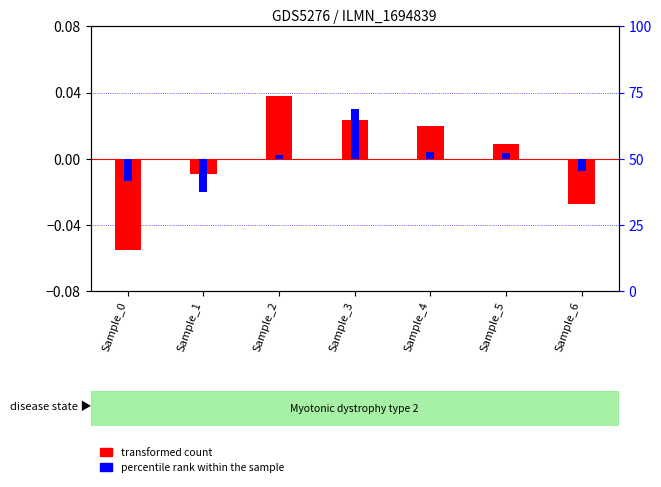

Count the number of data series in this chart.

2